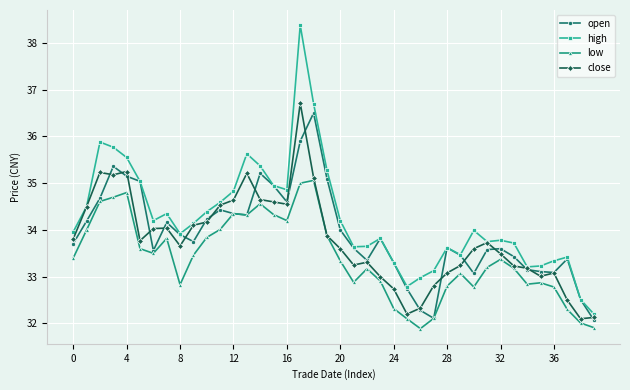

Which series has the largest range (max minus min)?

high